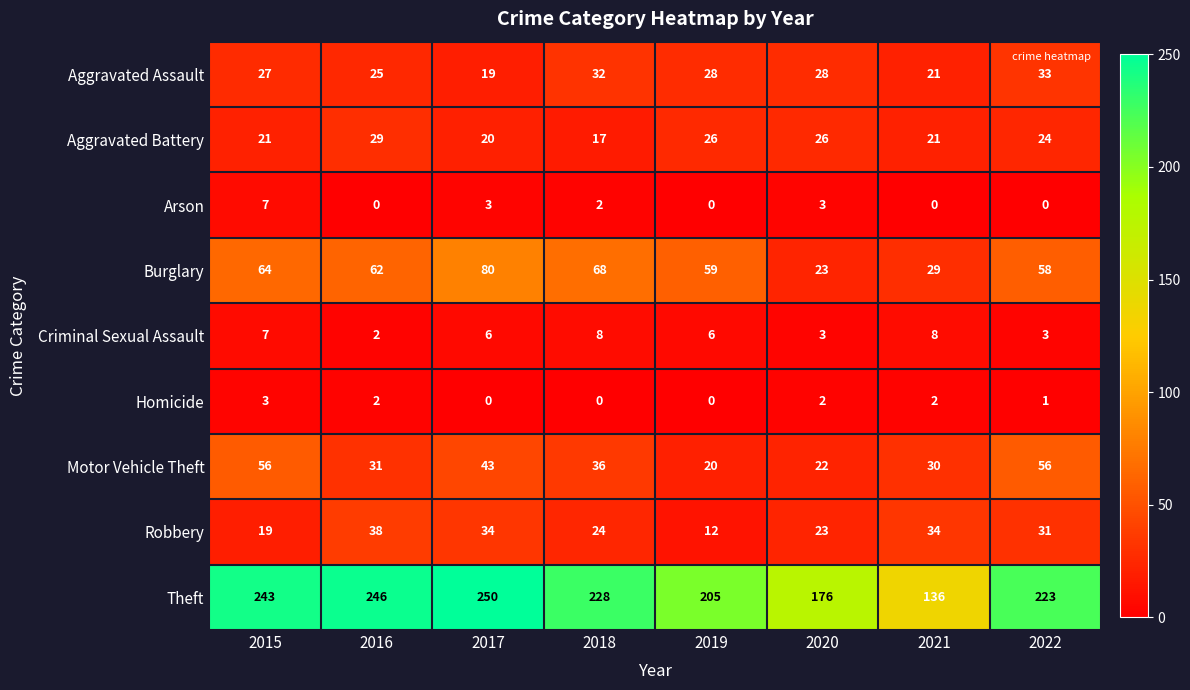

Is it true that Motor Vehicle Theft equals 31 at 2016?

True